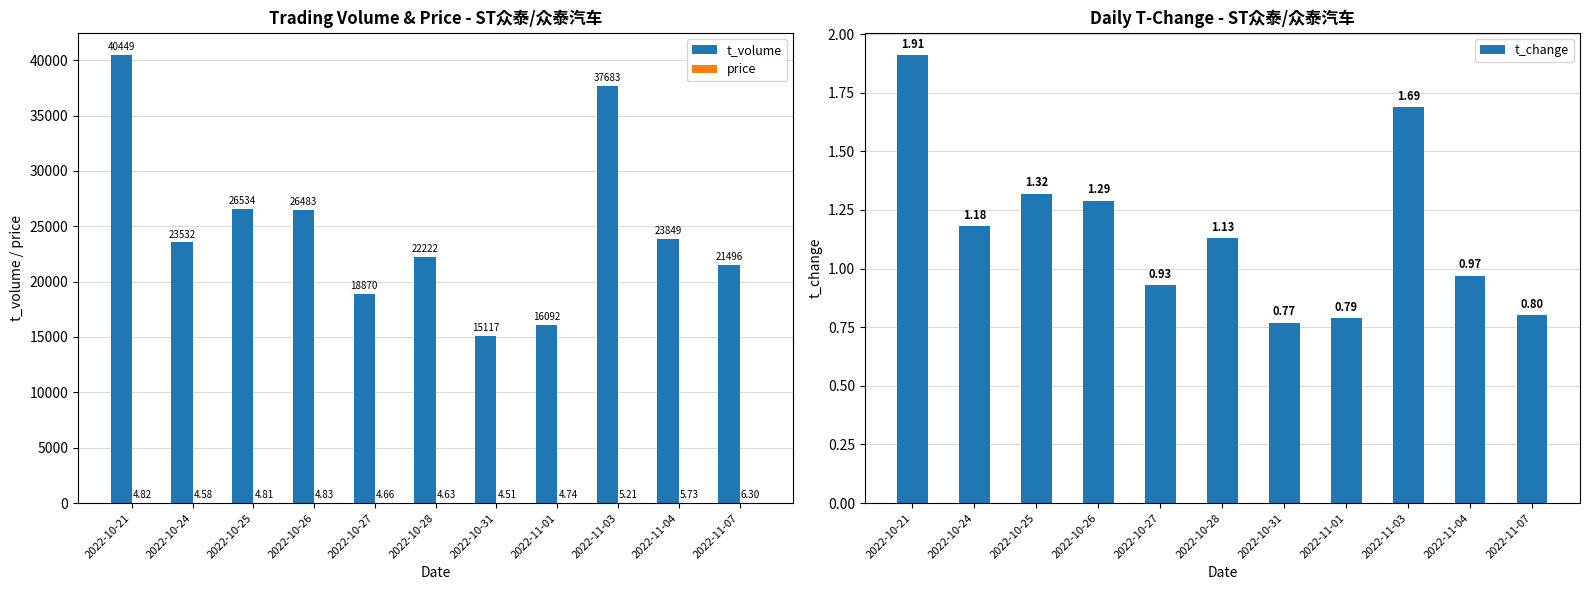

Reading left to right, extract all data points from this chart.

t_volume: 40449.0	23532.0	26534.0	26483.0	18870.0	22222.0	15117.0	16092.0	37683.0	23849.0	21496.0
price: 4.8	4.6	4.8	4.8	4.7	4.6	4.5	4.7	5.2	5.7	6.3
t_change: 1.9	1.2	1.3	1.3	0.9	1.1	0.8	0.8	1.7	1.0	0.8